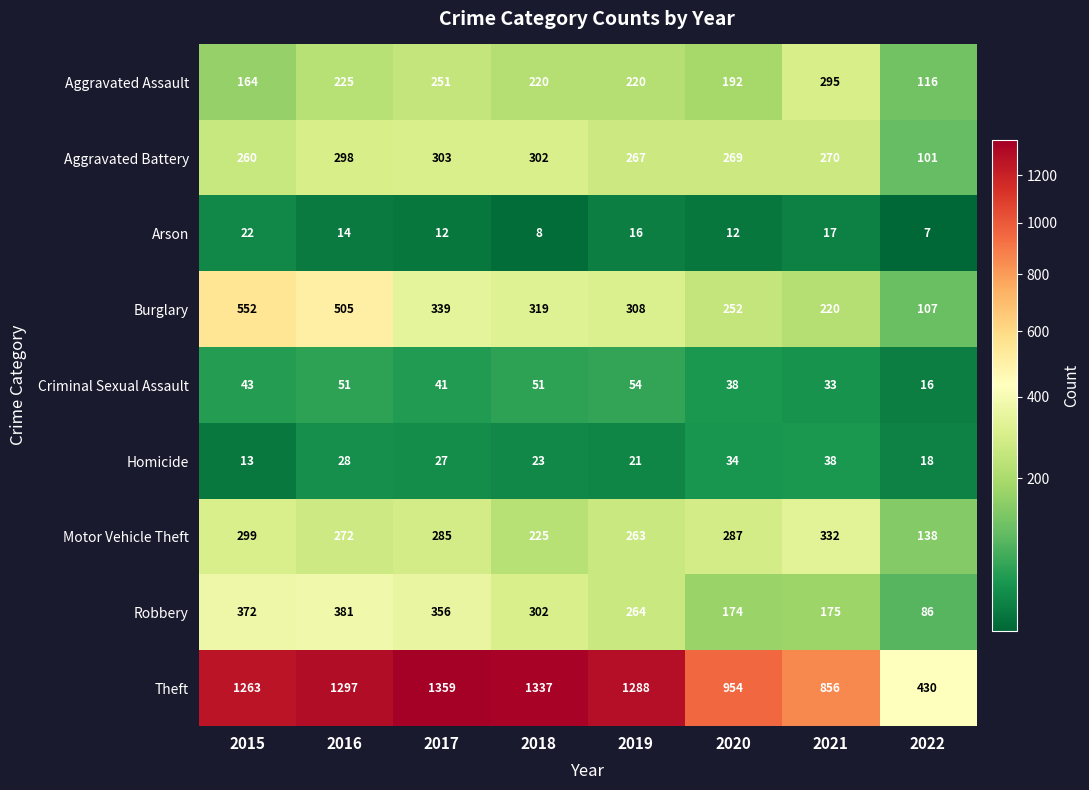

Rank the series at 2022 from highest to lowest value.

Theft, Motor Vehicle Theft, Aggravated Assault, Burglary, Aggravated Battery, Robbery, Homicide, Criminal Sexual Assault, Arson